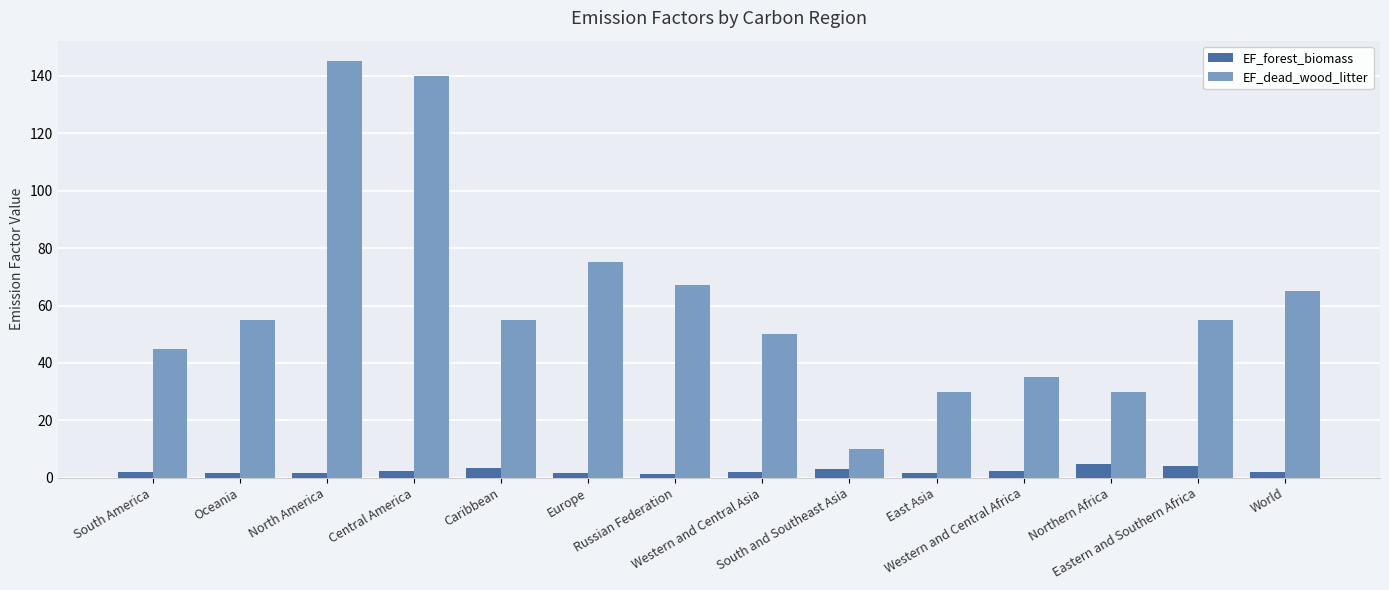

Rank the series at South America from lowest to highest value.

EF_forest_biomass, EF_dead_wood_litter